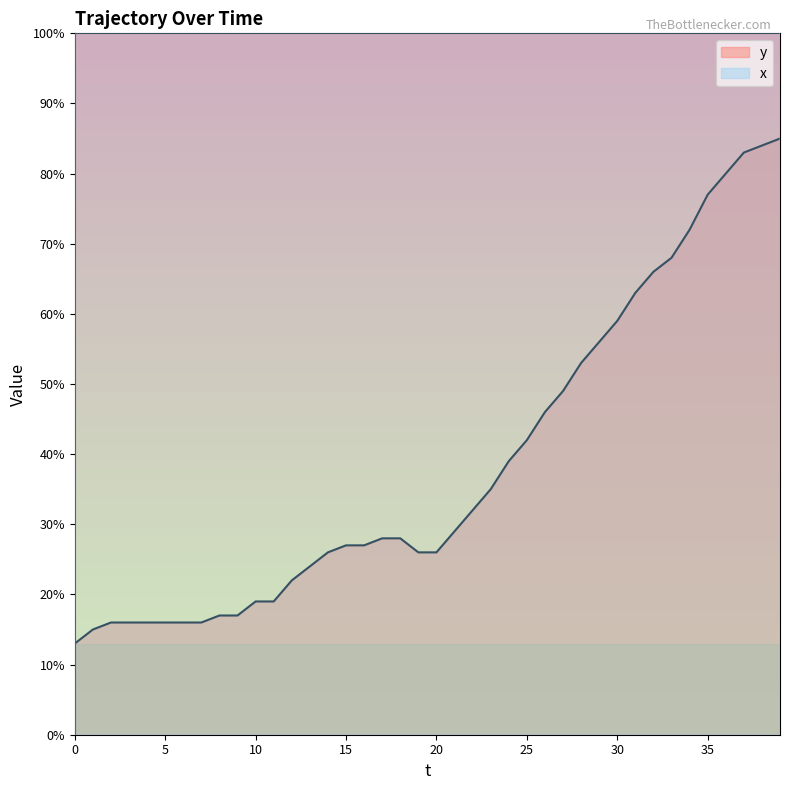

Where is x nearest to the value 729?

30